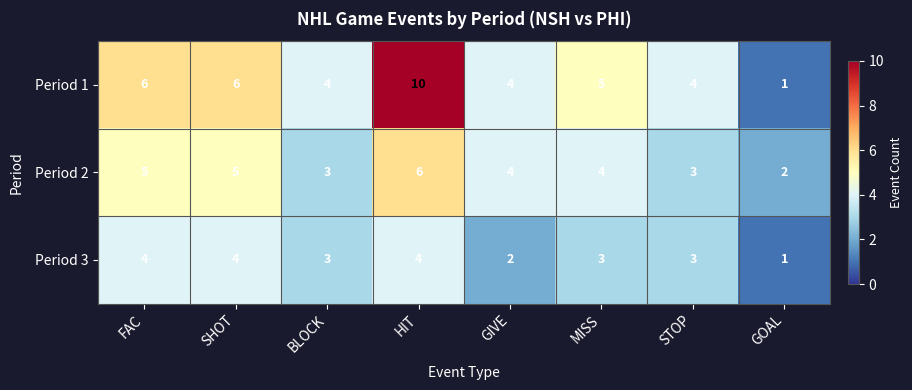

Reading right to left, list all the values displayed in this chart.

Period 1: 1	4	5	4	10	4	6	6
Period 2: 2	3	4	4	6	3	5	5
Period 3: 1	3	3	2	4	3	4	4